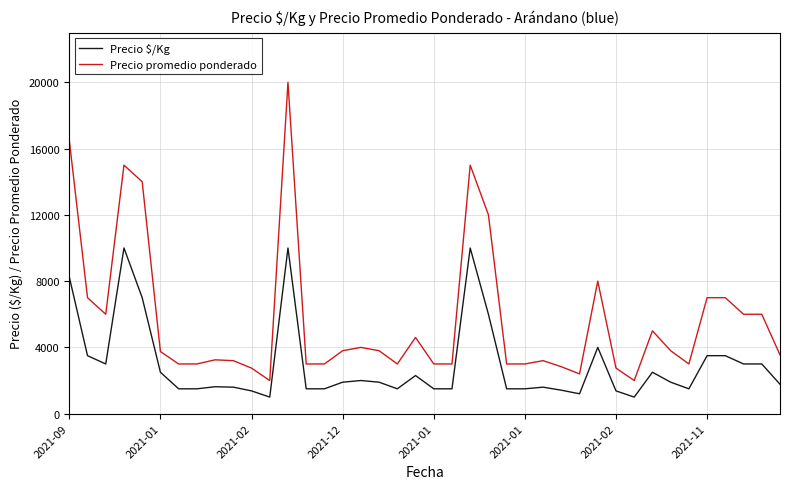

What is the difference between the maximum and minimum values in the Precio $/Kg series?

9000